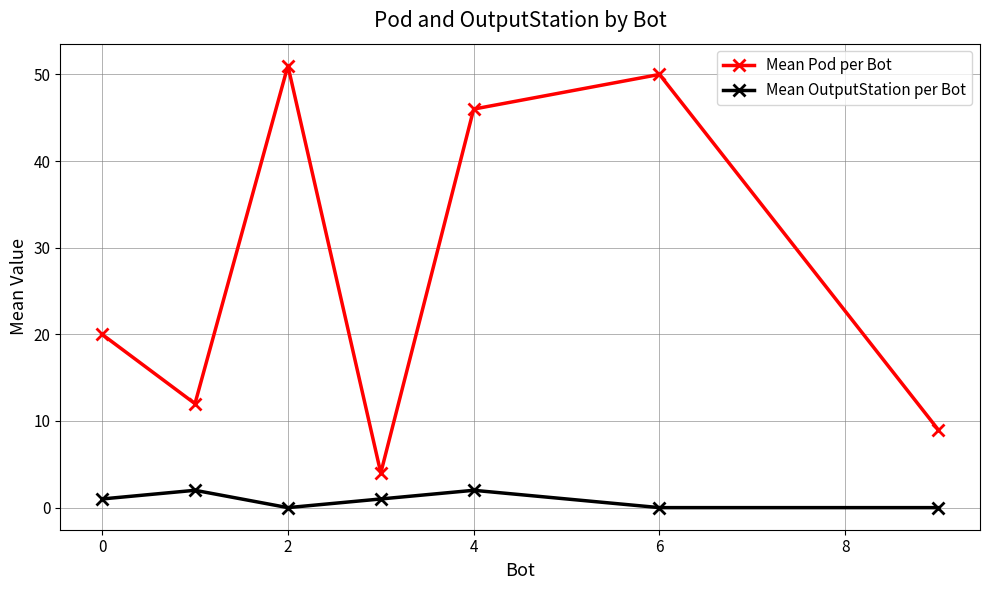

True or false: Mean OutputStation per Bot and Mean Pod per Bot cross at least once.

False